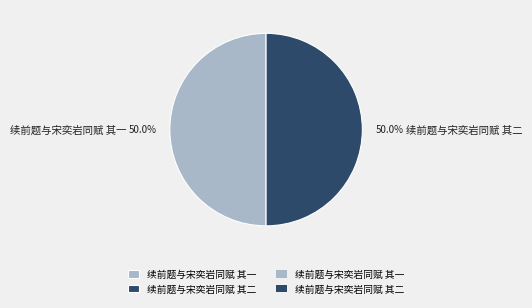

The 续前题与宋奕岩同赋 其二 slice represents 58% of the pie. True or false?

False